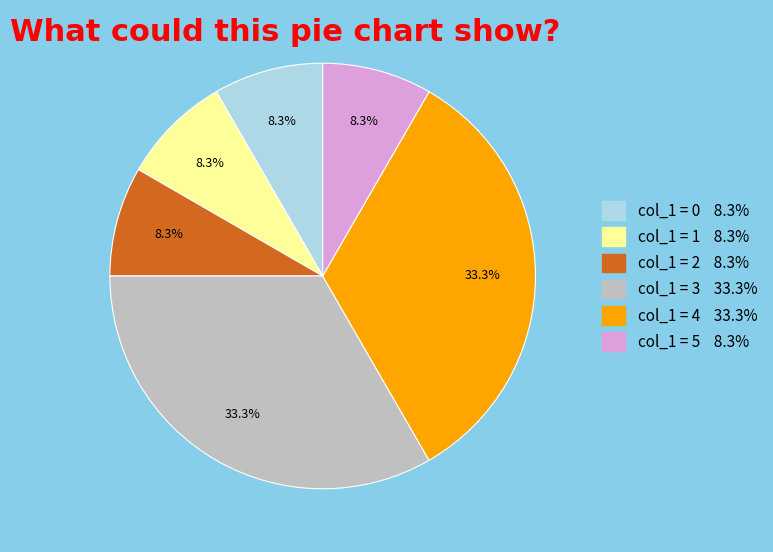

Is there a majority slice in this chart?

No